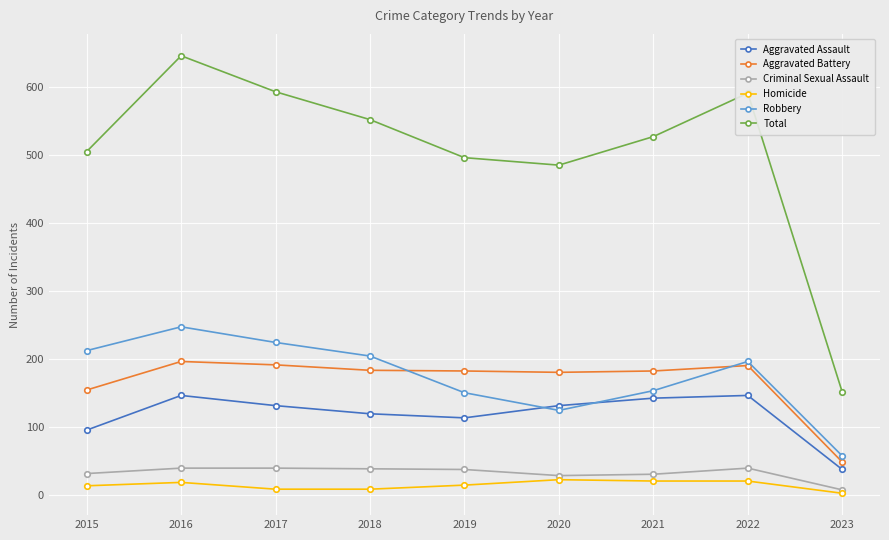

Is it true that Aggravated Assault equals 261 at 2022?

False